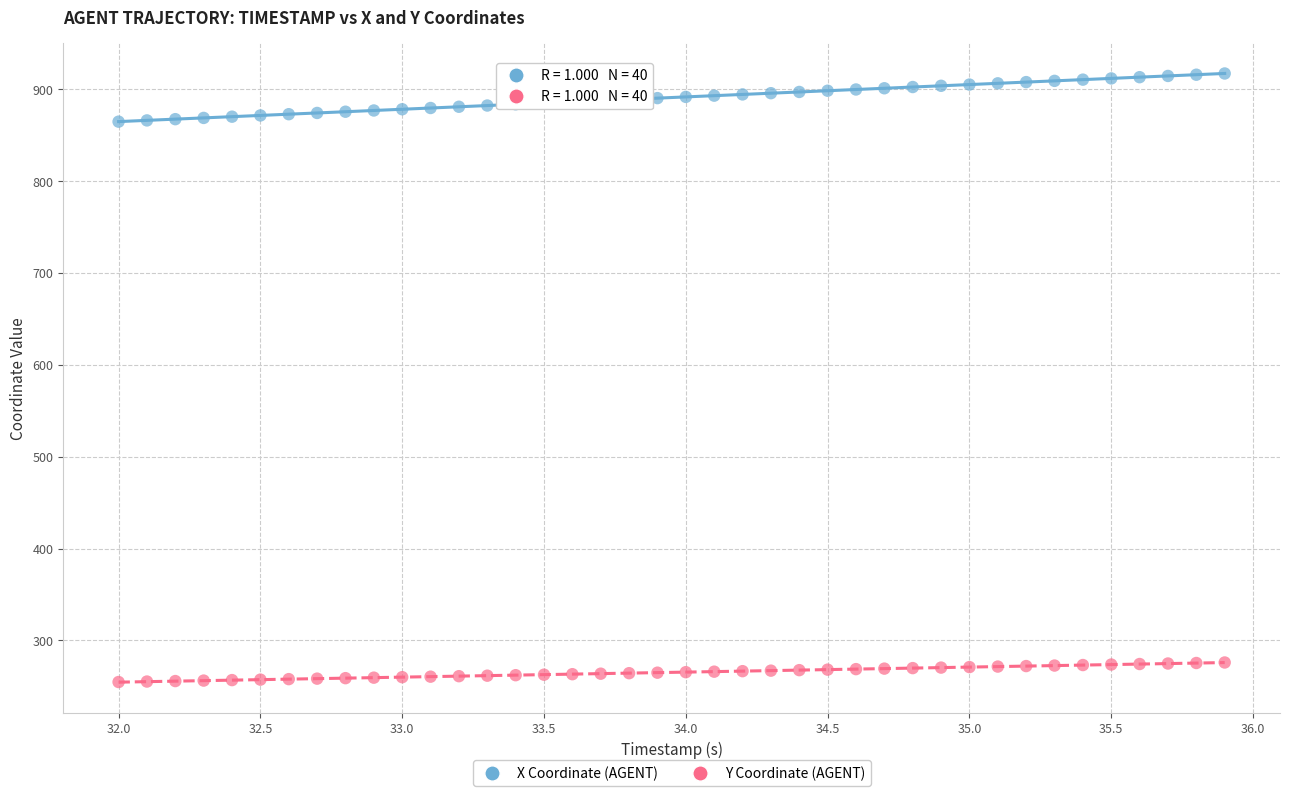

What is the X range (max minus min) for the scatter plot?

3.9